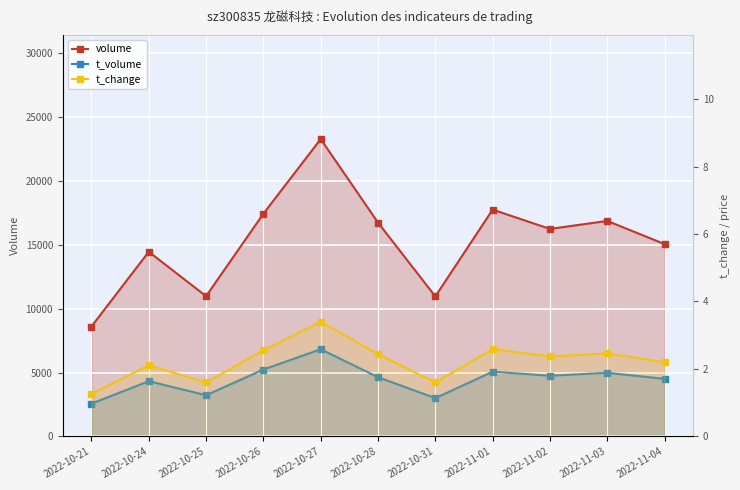

True or false: volume and t_volume cross at least once.

False